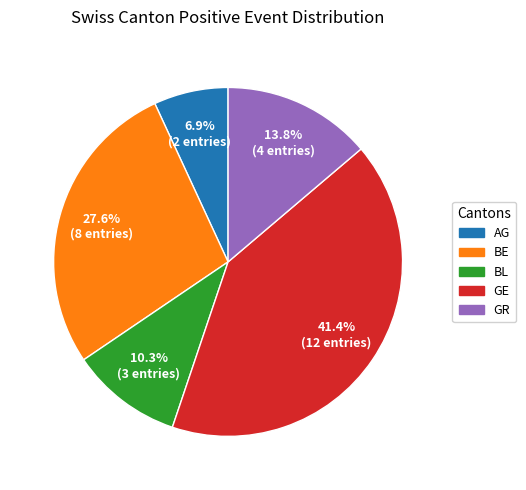

Combined, what portion of the pie is GE and AG?

48.3%